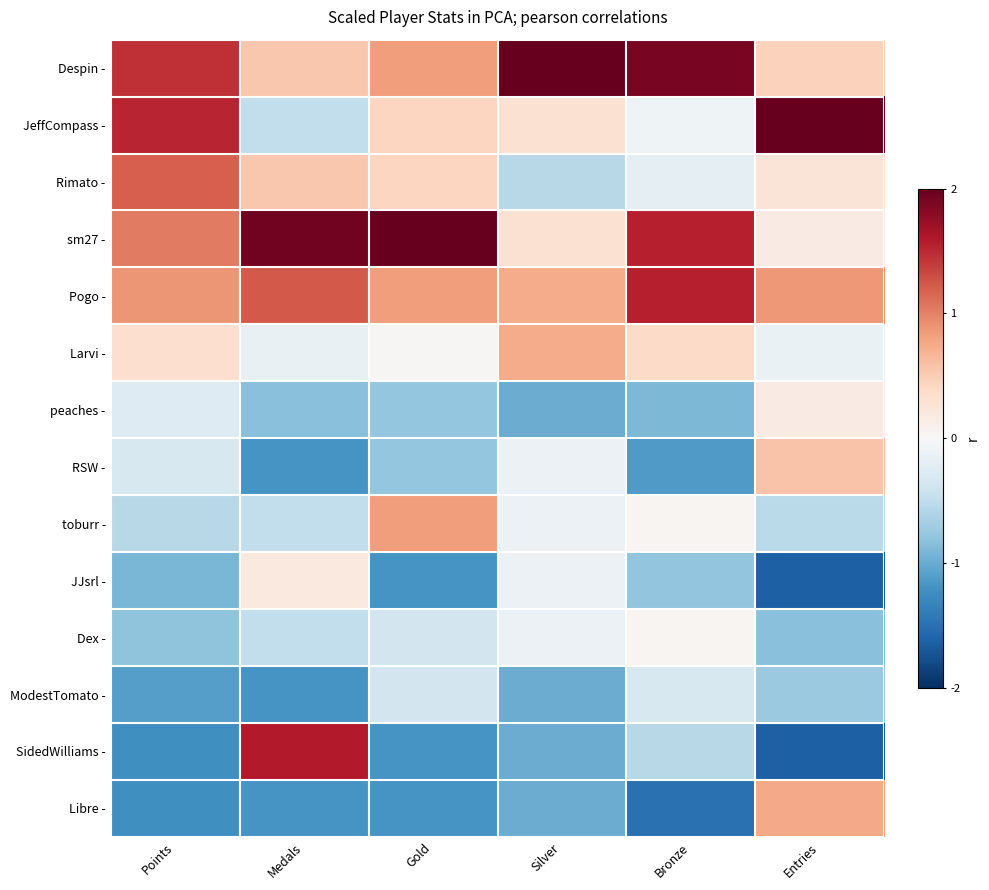

Which series has the largest range (max minus min)?

SidedWilliams -